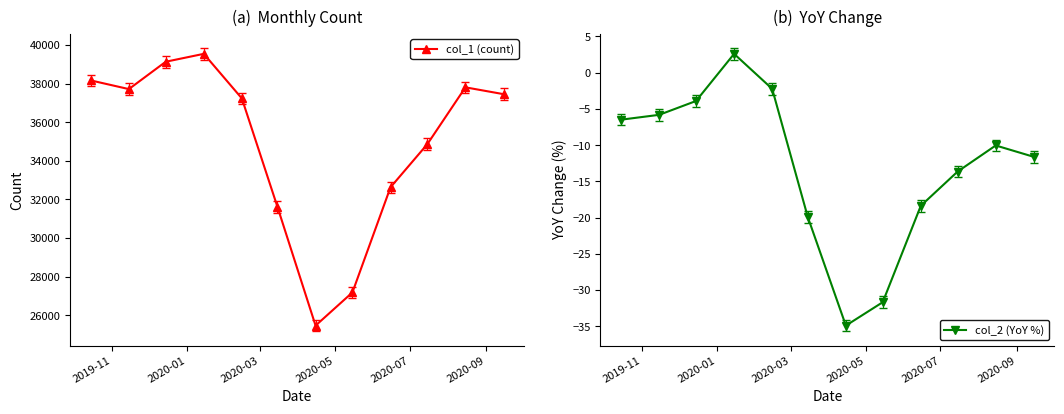

How many lines are shown in the chart?

2